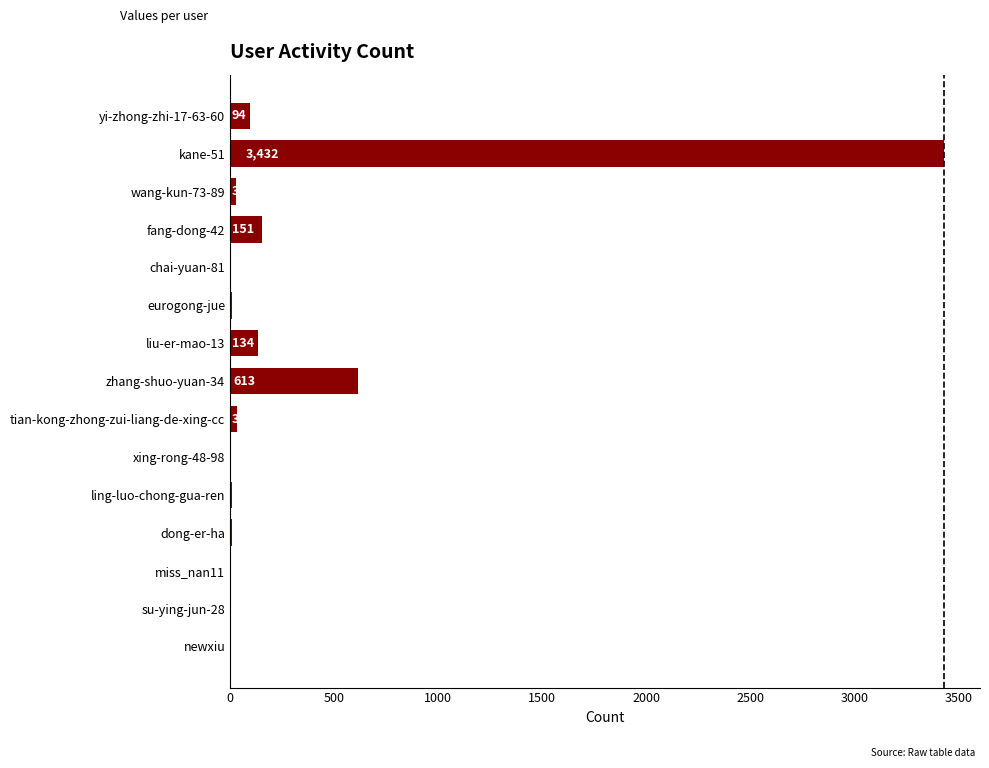

Count the number of data series in this chart.

1